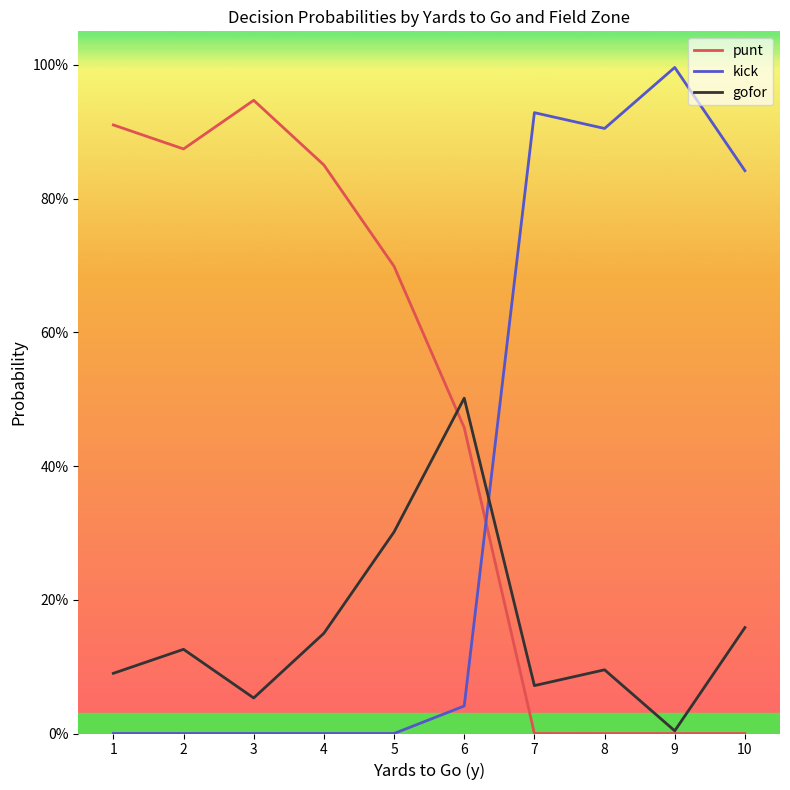

At which category does kick reach its first local valley?

8